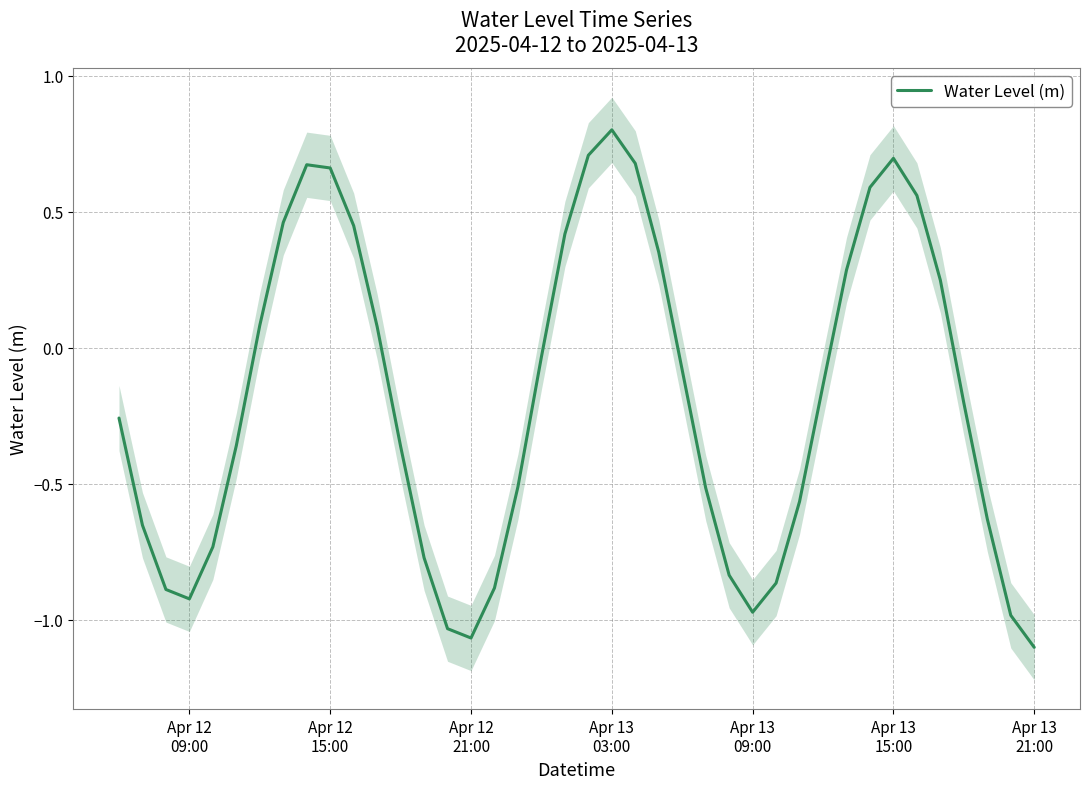

What is the highest value of the Water Level (m) series?

0.8